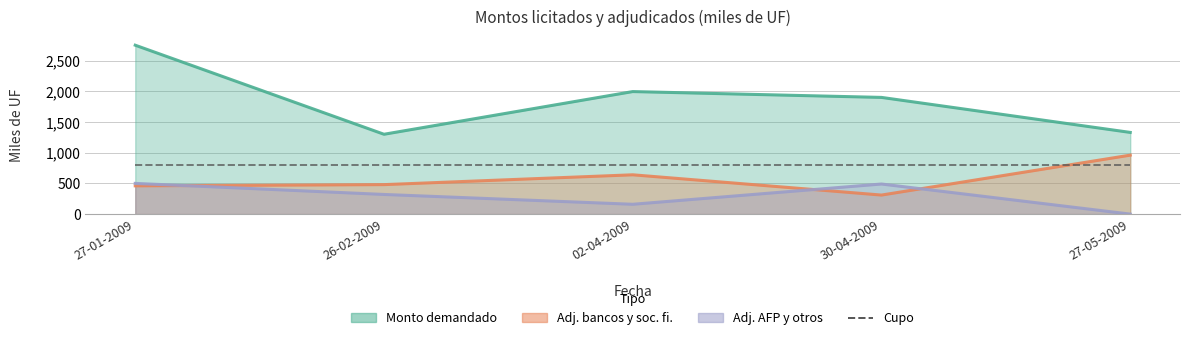

What is the label of the 4th point from the left?

30-04-2009